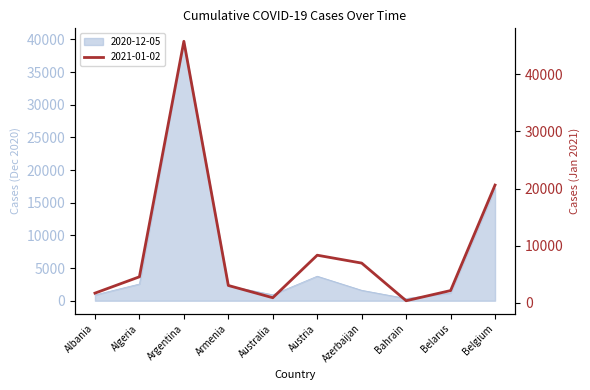

Read the 2020-12-05 value at Armenia, to the nearest 10.

2280